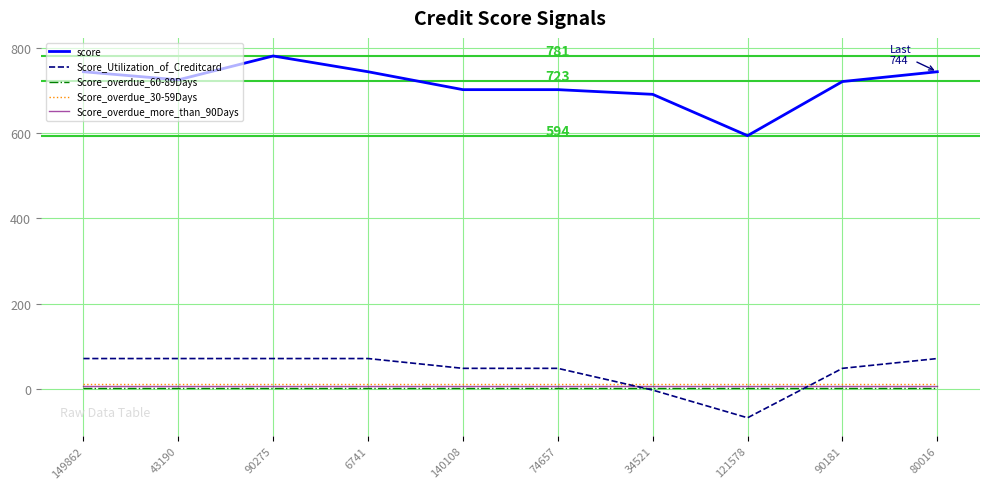

Which series has the largest total across all categories?

score